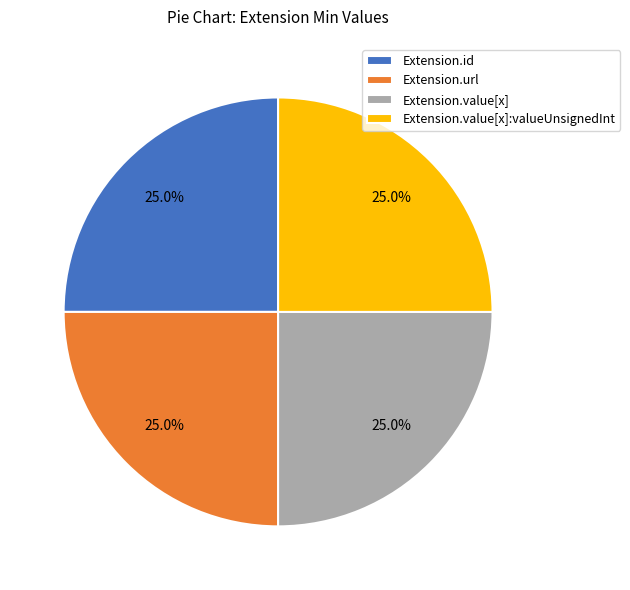

What percentage is NOT represented by Extension.value[x]:valueUnsignedInt?

75.0%